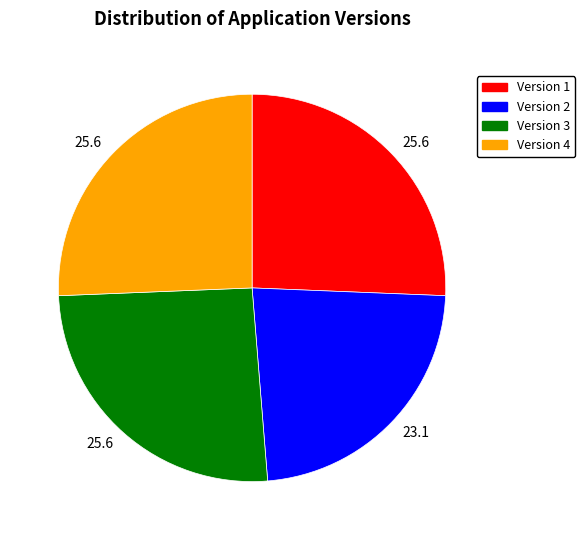

Does any single category account for the majority?

No